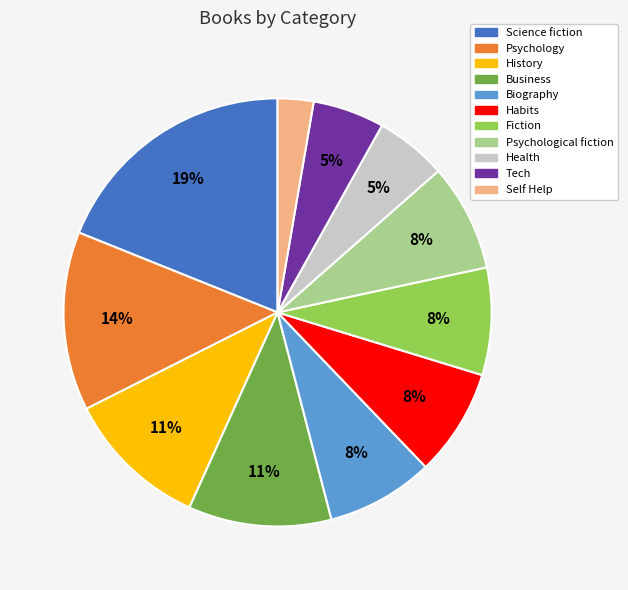

Which slice is the largest?

Science fiction